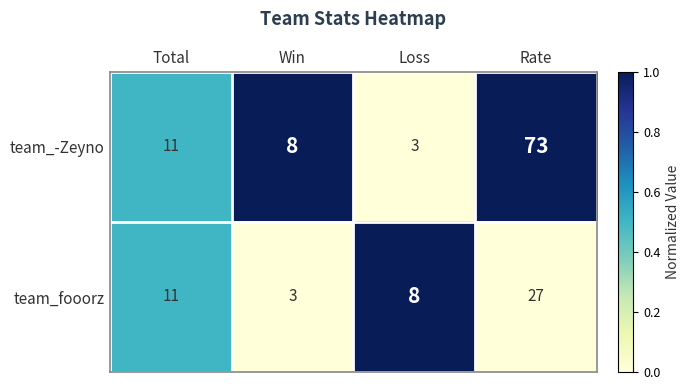

What is the average value of the team_fooorz series?

12